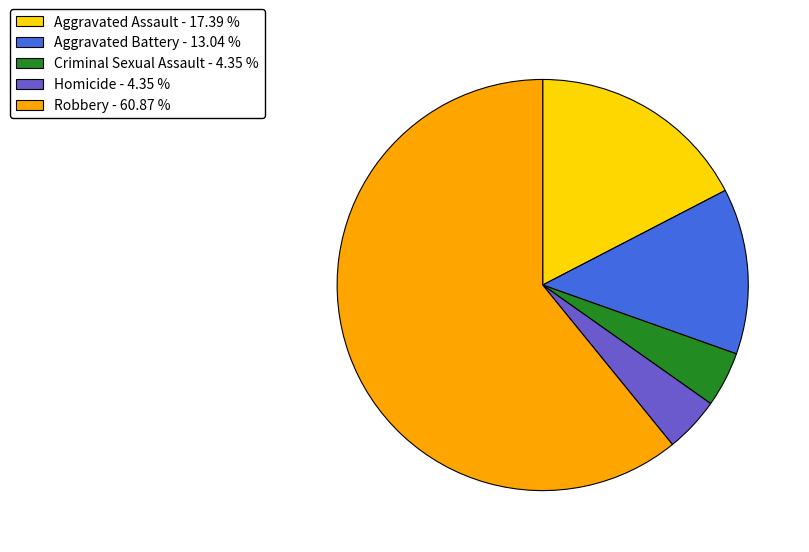

What is the largest slice in the pie chart?

Robbery